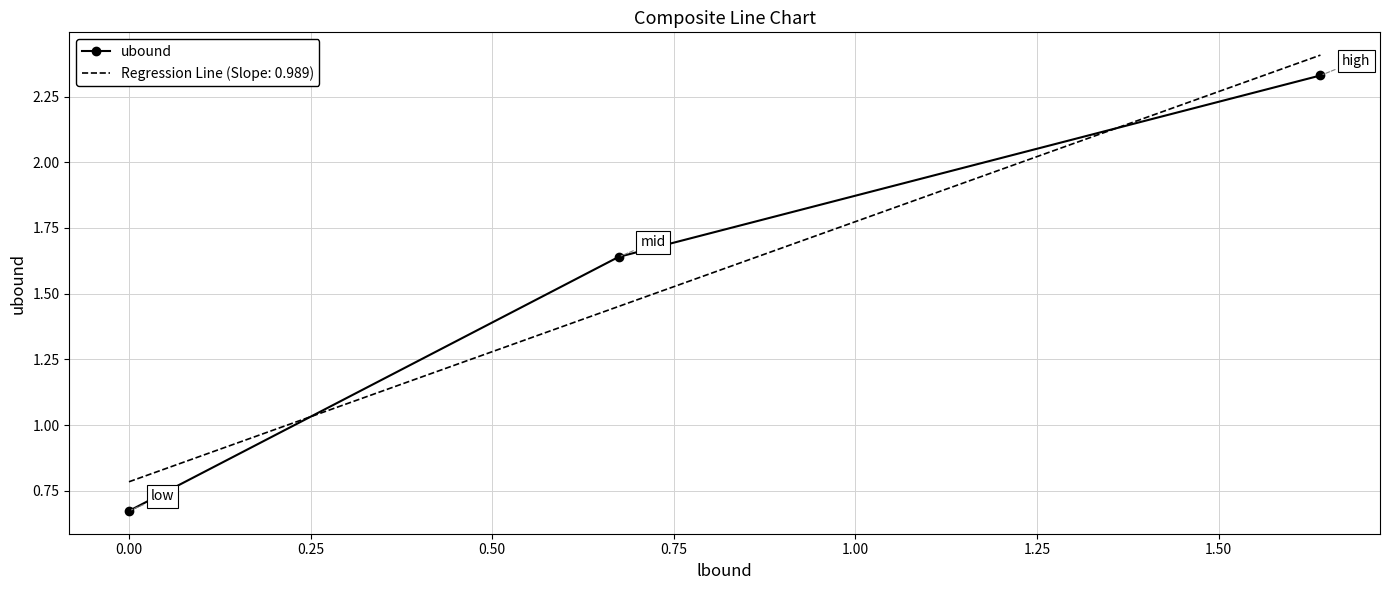

What is the difference between the maximum and minimum values in the ubound series?

1.7